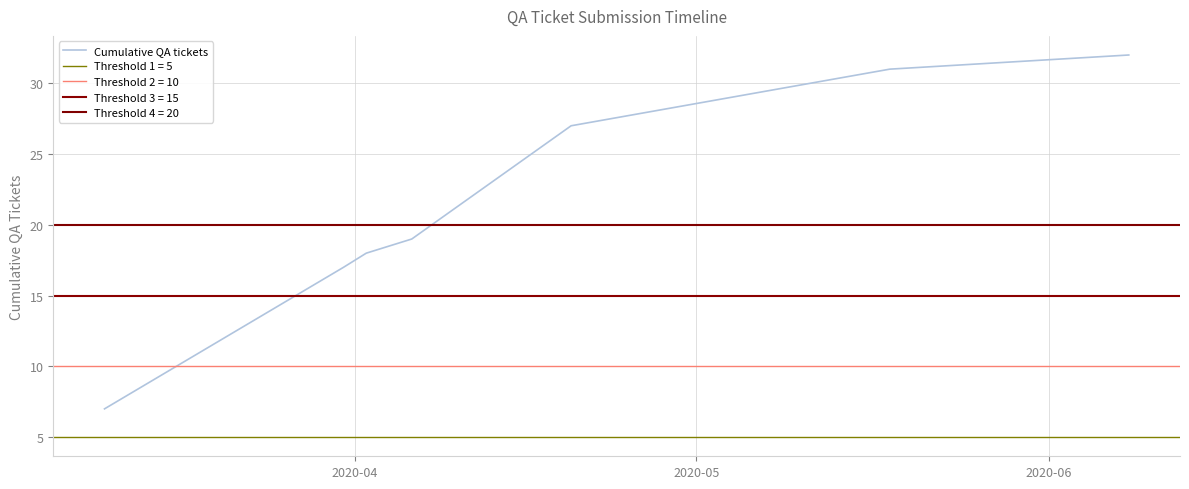

What is the highest value of the Cumulative QA tickets series?

32